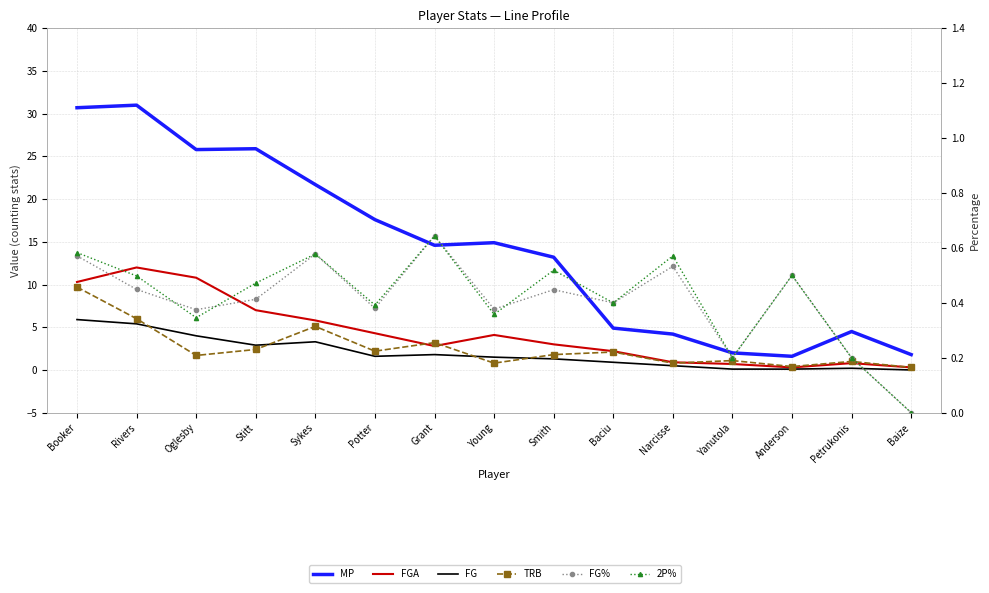

Which has a higher value, Young or Baize?

Young